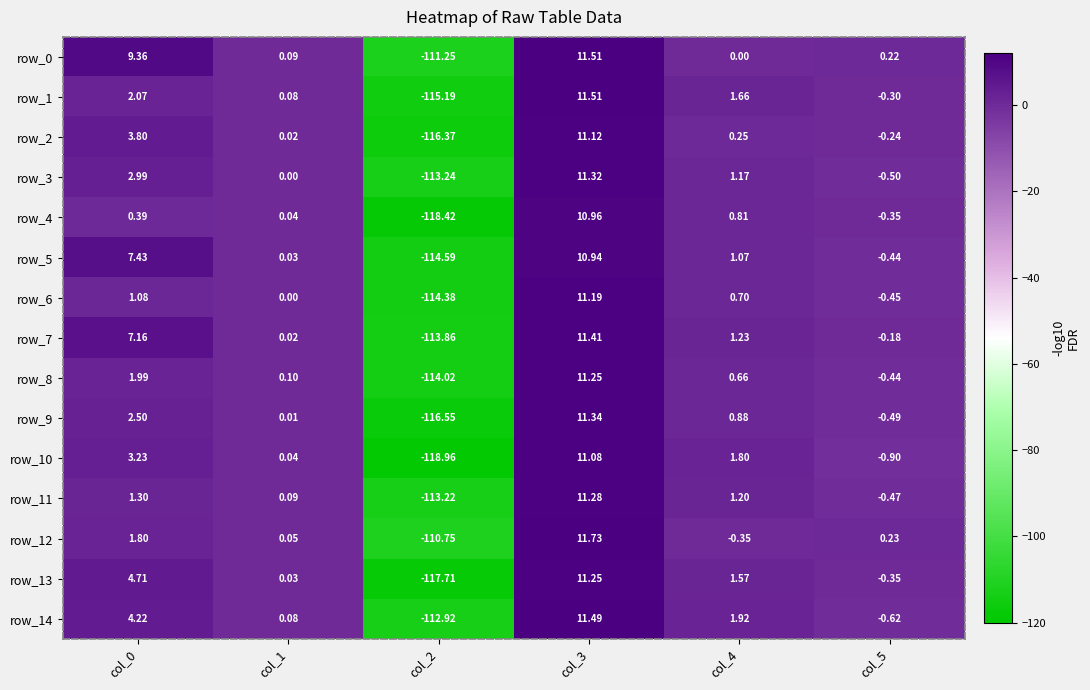

Is it true that row_12 equals 16.3 at col_3?

False